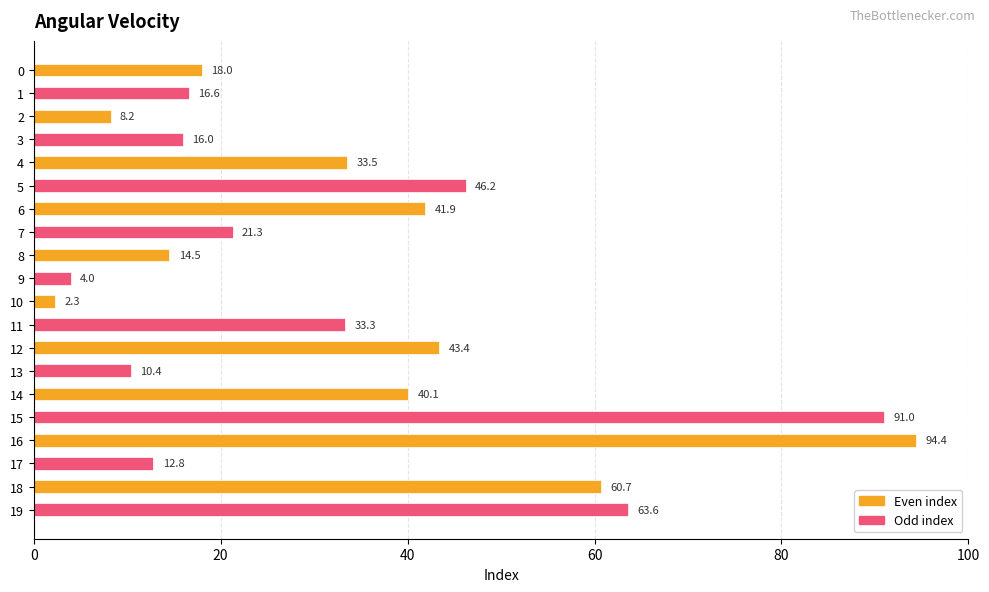

Rank the categories by value from highest to lowest.

16, 15, 19, 18, 5, 12, 6, 14, 4, 11, 7, 0, 1, 3, 8, 17, 13, 2, 9, 10